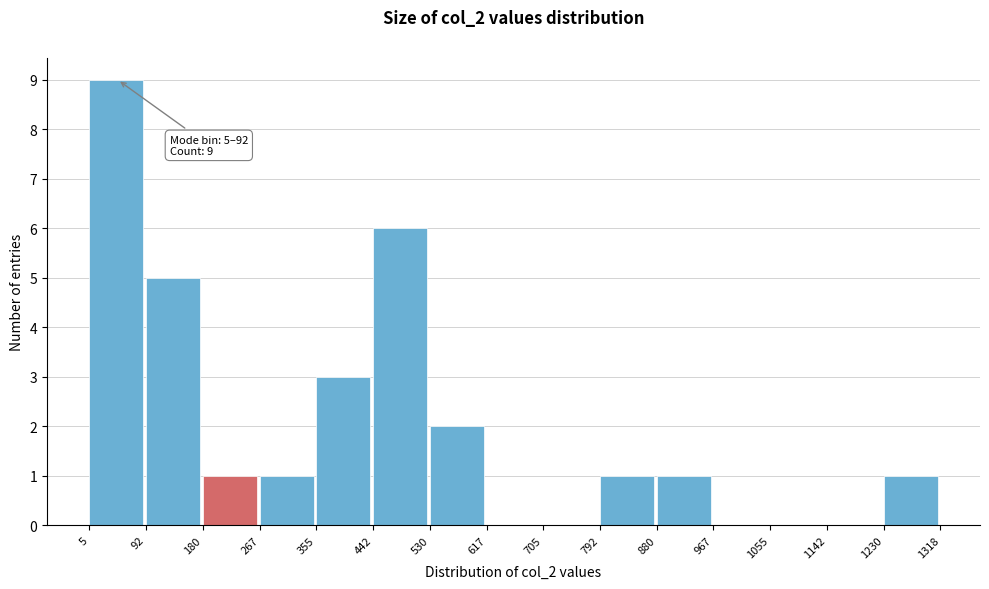

Over which range of the x-axis is the bar tallest?

5 to 92